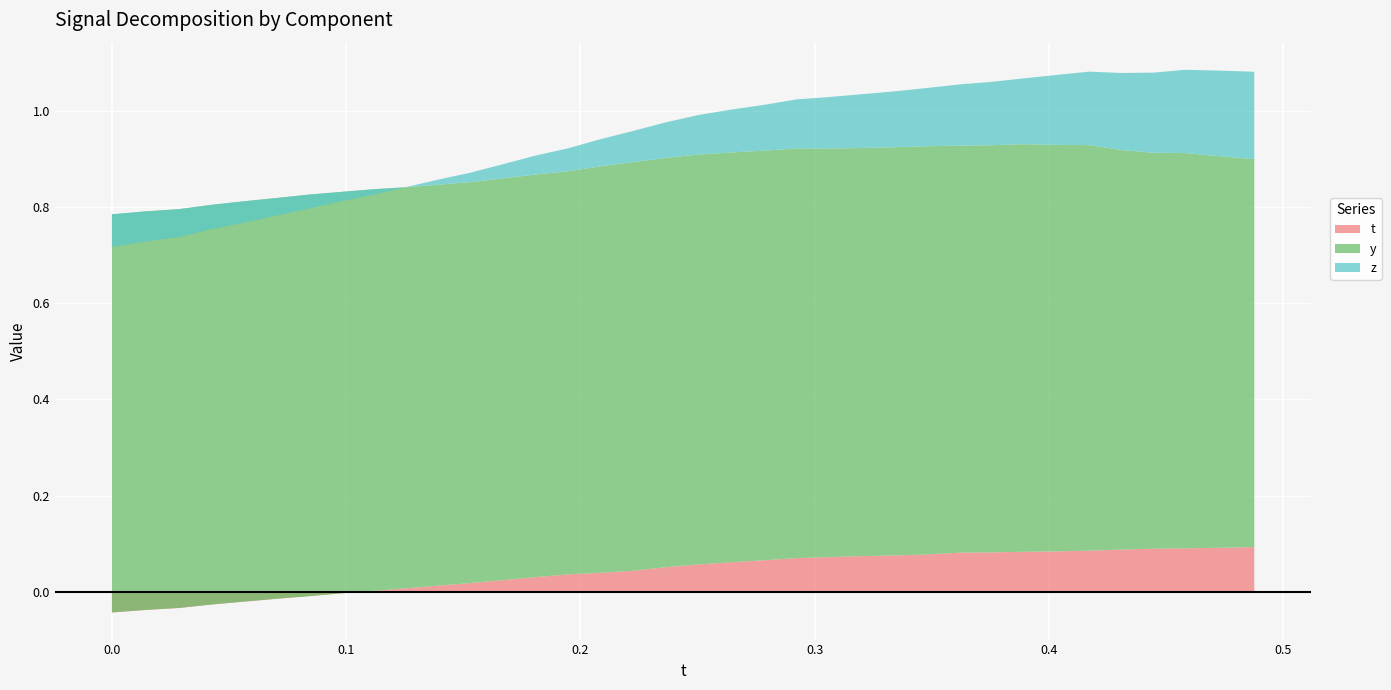

Reading left to right, what are all the values shown in this chart?

t: -0.0	-0.0	-0.0	-0.0	-0.0	-0.0	-0.0	-0.0	0.0	0.0	0.0	0.0	0.0	0.0	0.0	0.0	0.0	0.1	0.1	0.1	0.1	0.1	0.1	0.1	0.1	0.1	0.1	0.1	0.1	0.1	0.1	0.1	0.1	0.1	0.1	0.1
y: 0.8	0.8	0.8	0.8	0.8	0.8	0.8	0.8	0.8	0.8	0.8	0.8	0.8	0.8	0.8	0.8	0.8	0.9	0.9	0.9	0.9	0.9	0.8	0.8	0.8	0.8	0.8	0.8	0.8	0.8	0.8	0.8	0.8	0.8	0.8	0.8
z: -0.1	-0.1	-0.1	-0.1	-0.0	-0.0	-0.0	-0.0	-0.0	0.0	0.0	0.0	0.0	0.0	0.0	0.1	0.1	0.1	0.1	0.1	0.1	0.1	0.1	0.1	0.1	0.1	0.1	0.1	0.1	0.1	0.2	0.2	0.2	0.2	0.2	0.2